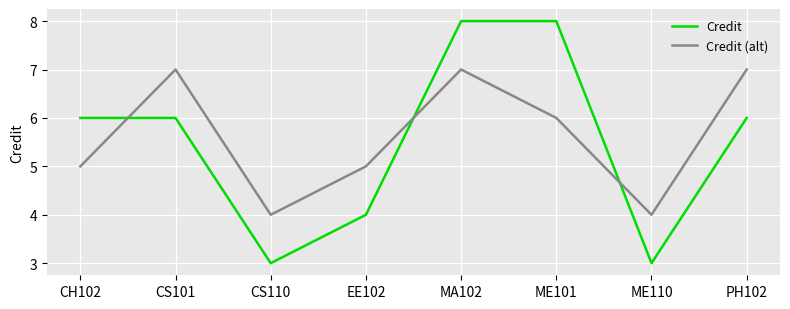

Reading left to right, extract all data points from this chart.

Credit: 6	6	3	4	8	8	3	6
Credit (alt): 5	7	4	5	7	6	4	7